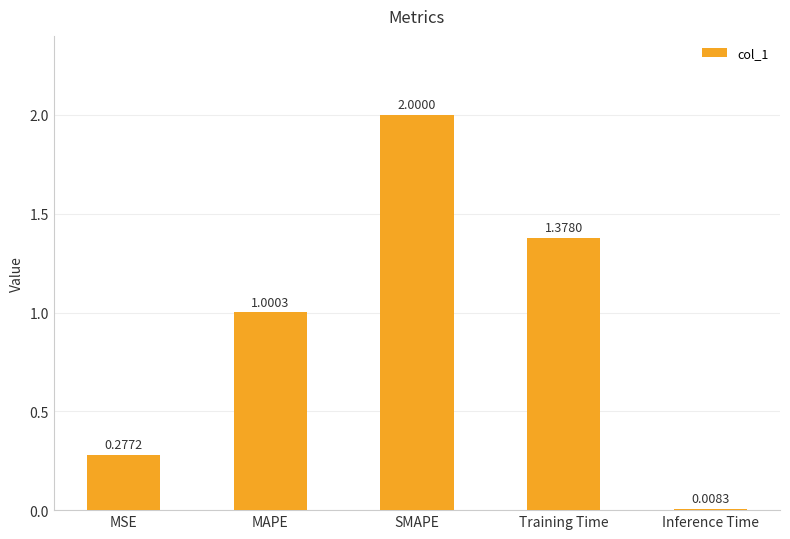

How many bars are there in total?

5